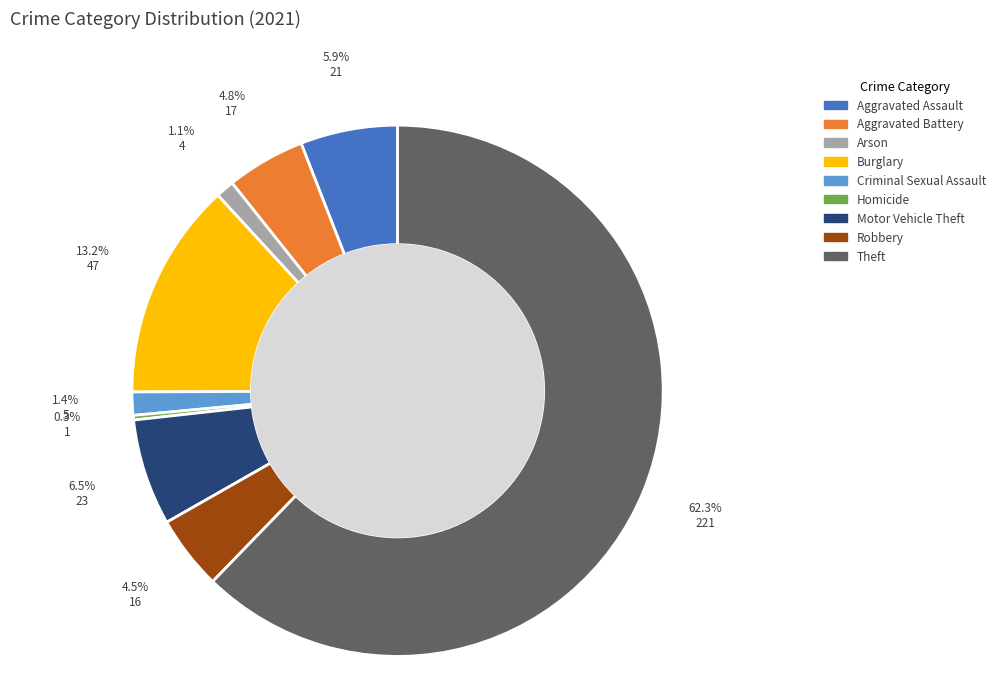

How much of the chart is everything except Aggravated Battery?

95.2%